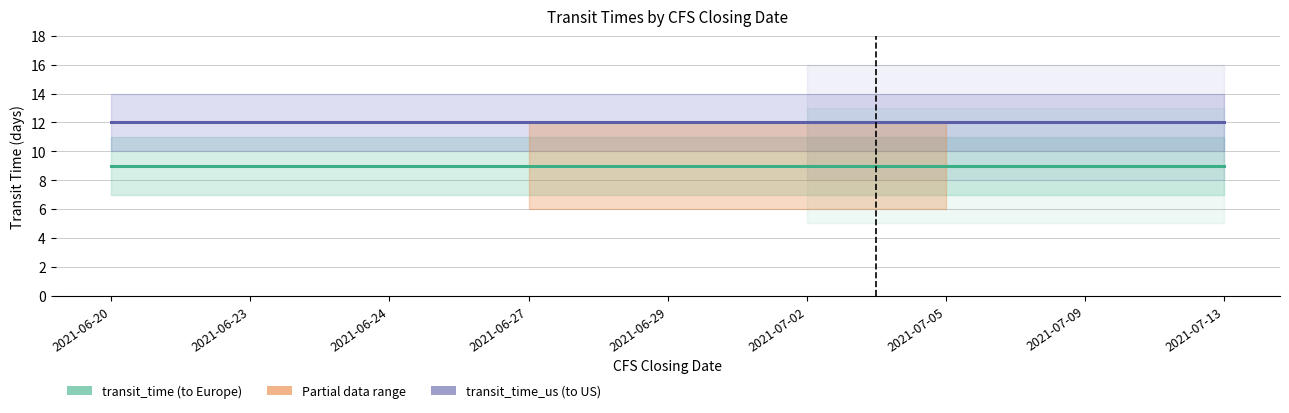

At which label is transit_time_us closest to 12?

2021-06-20